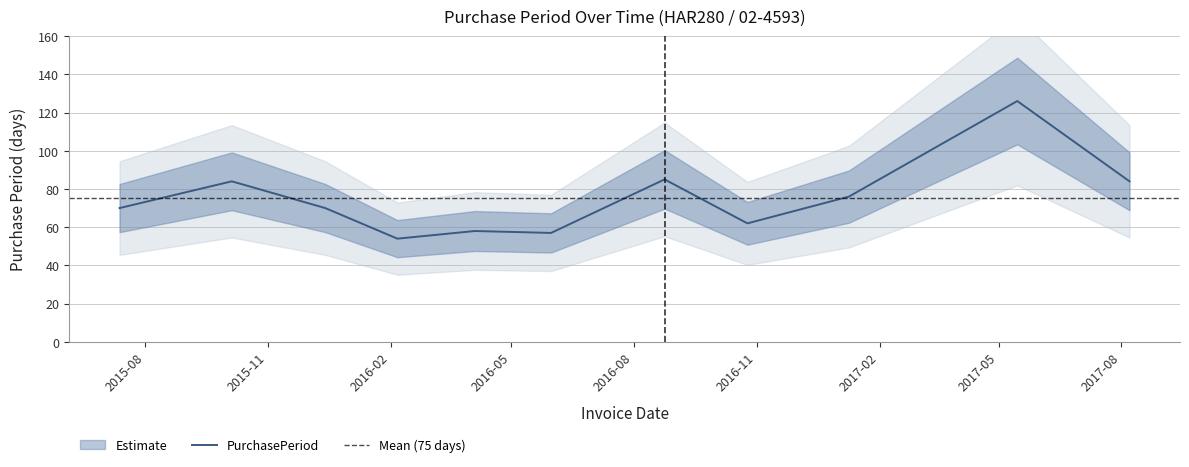

At which label does the data first exceed 70?

2015-10-05